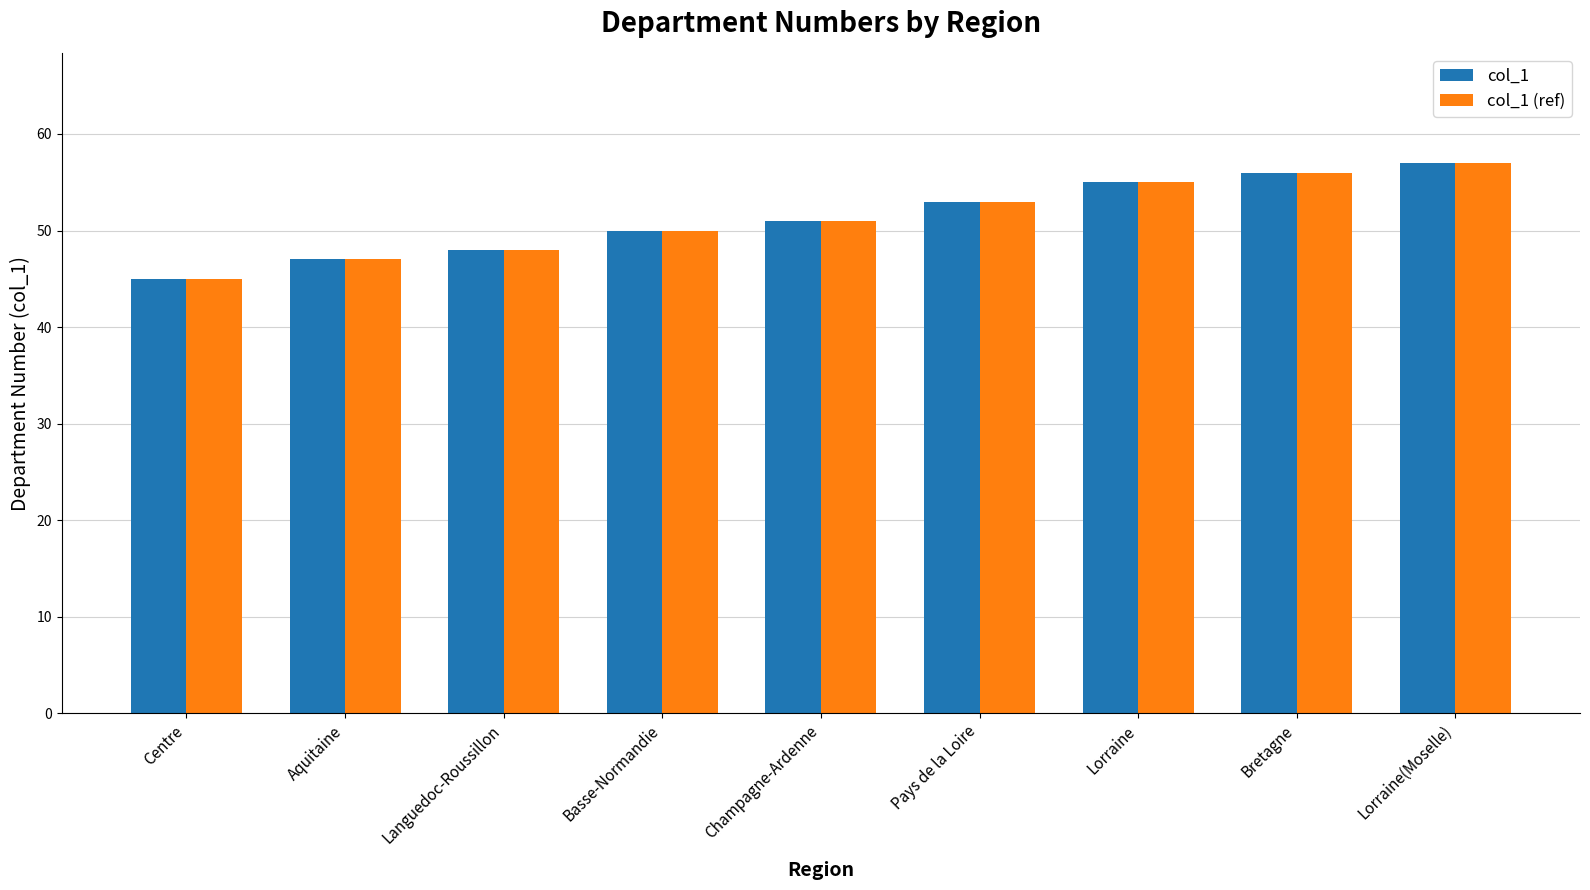

At which label does col_1 (ref) reach its minimum?

Centre